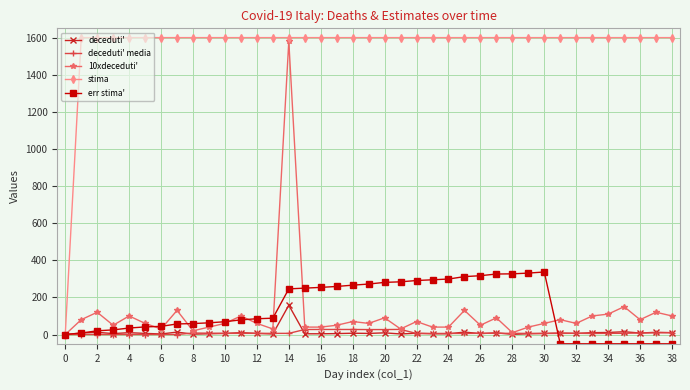

What is the difference between the maximum and minimum values in the deceduti' media series?

27.6